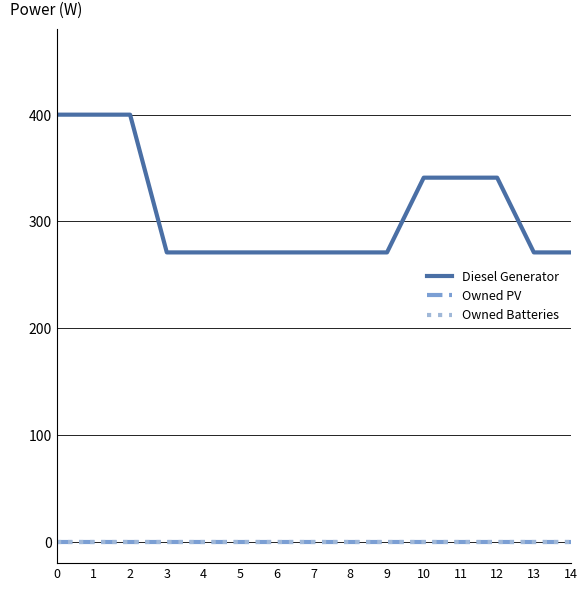

True or false: Diesel Generator has a value of 341 at 10.

True